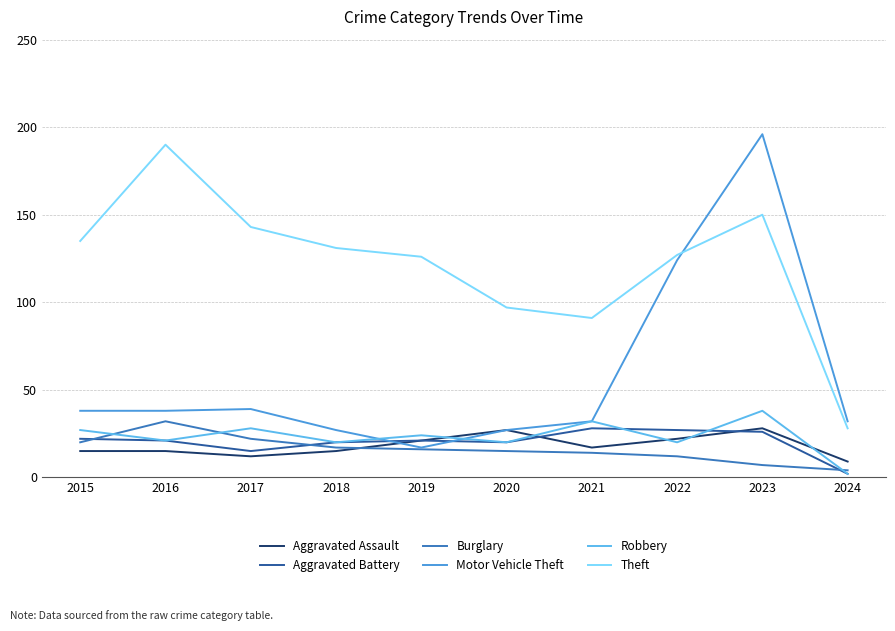

How many interior local valleys does the Motor Vehicle Theft series have?

1